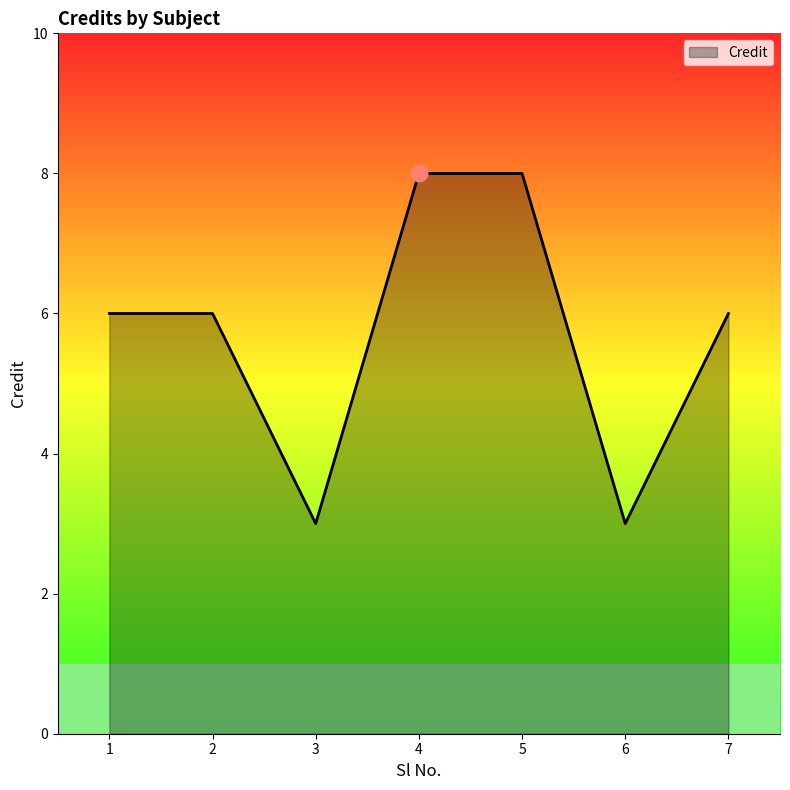

What is the difference between the second highest and minimum values?

5